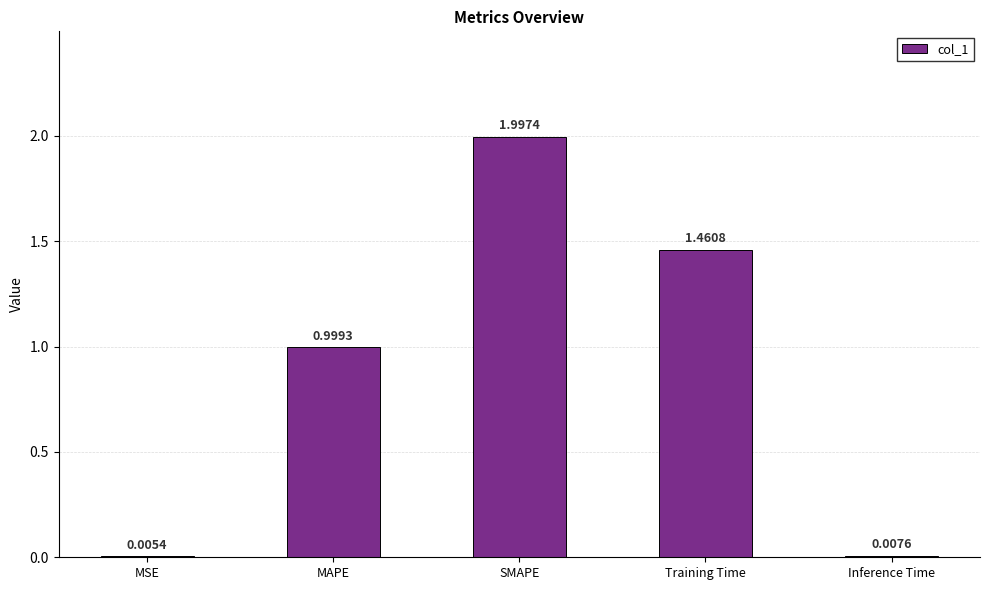

What is the change in value from MAPE to Inference Time?

-1.0